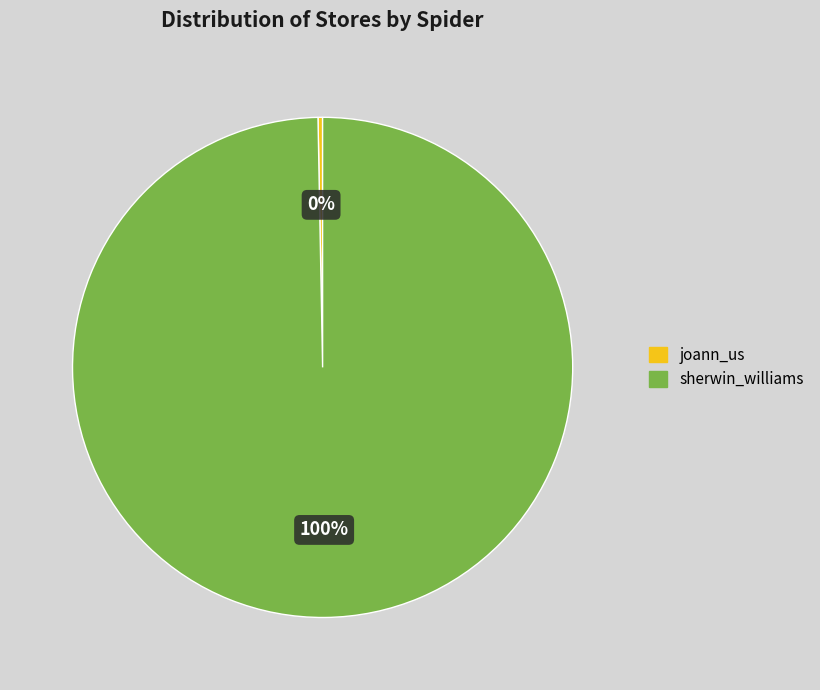

Does sherwin_williams represent more than half of the total?

Yes